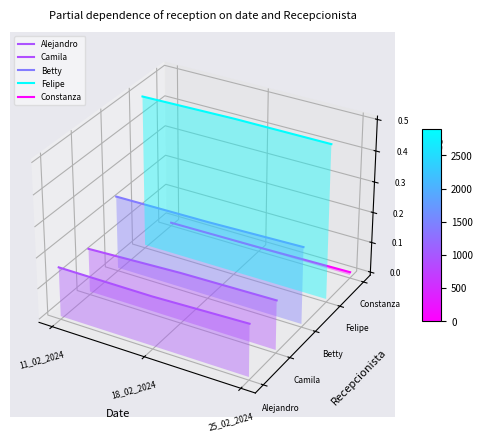

Which series has the widest spread of values?

Alejandro